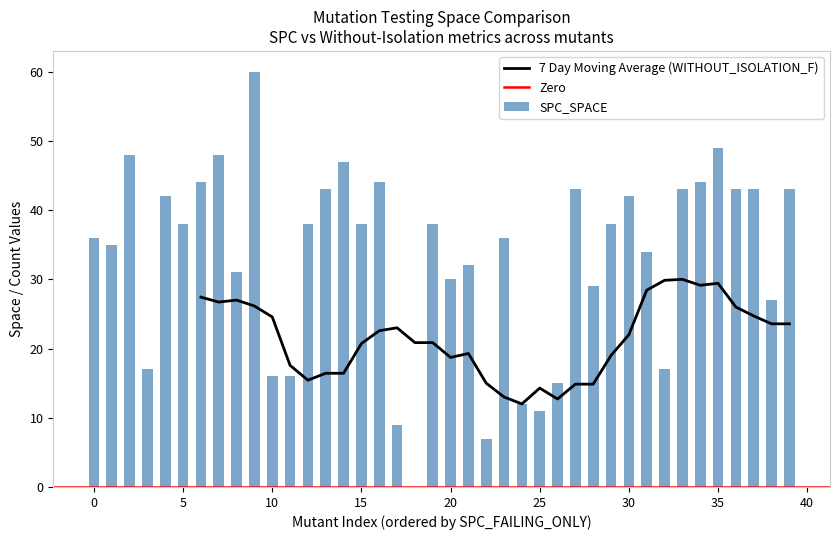

How many values in SPC_LAYER are above zero?

39